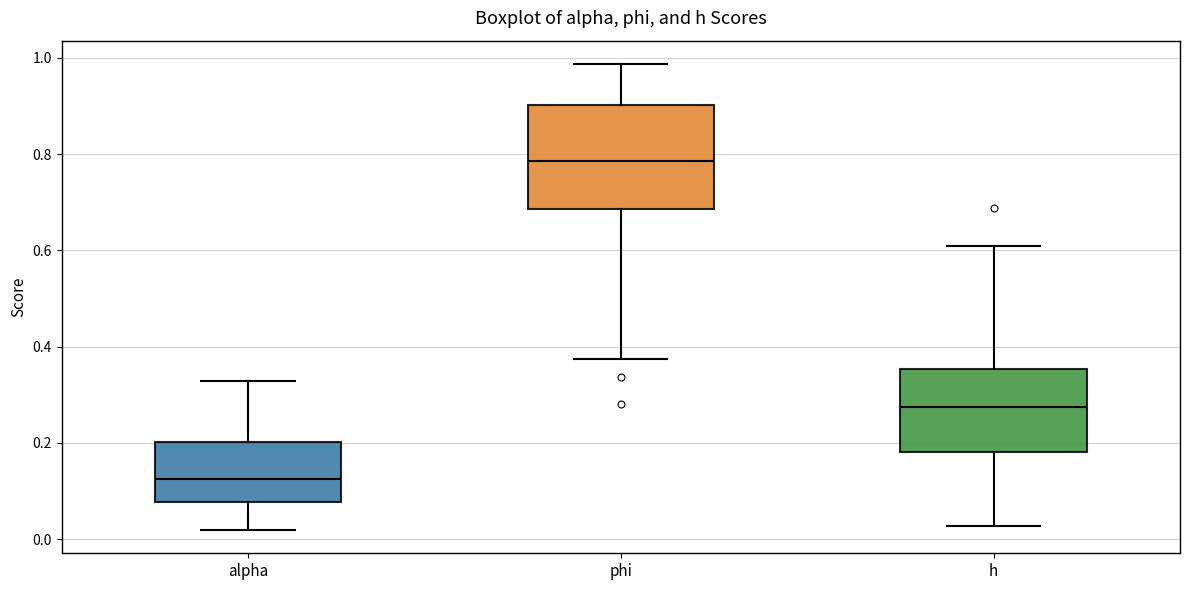

Where does the lower whisker of the box for alpha end on the y-axis? The values are not printed on the chart, so give them approximately, as read against the axis.

0.02